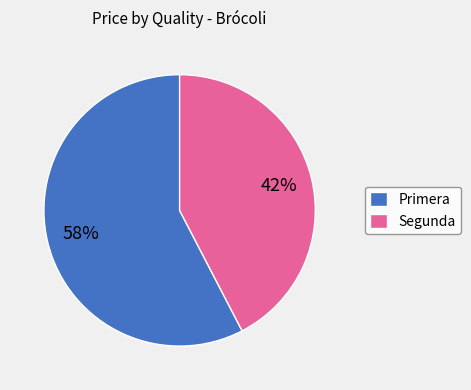

Is Primera the majority of the pie?

Yes